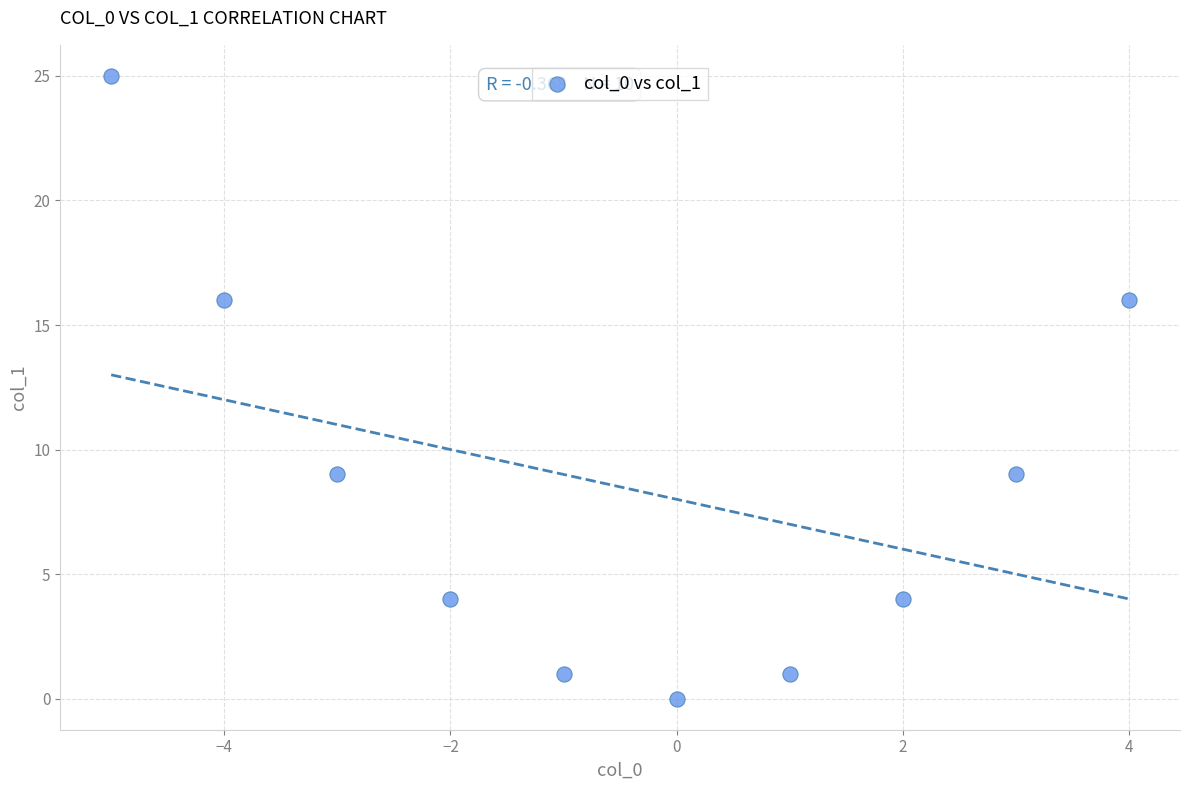

What is the range of X values (max minus min)?

9